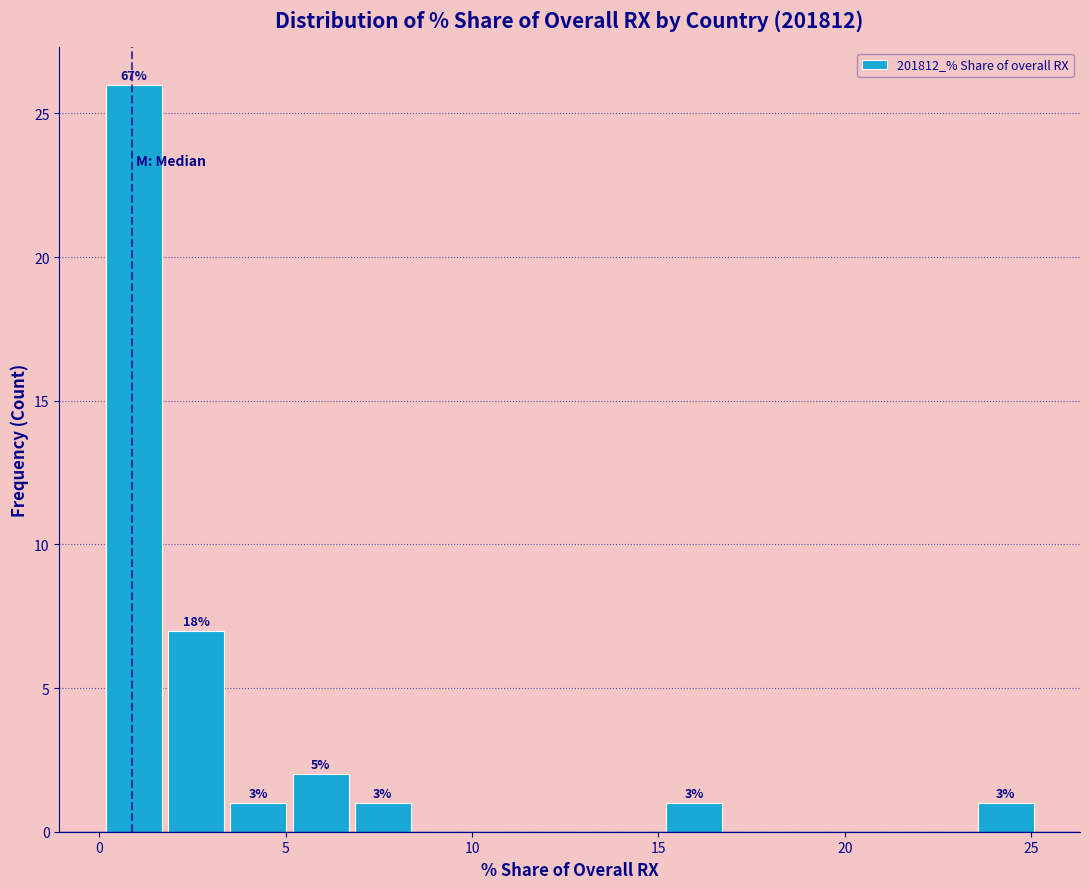

Read against the x-axis, roughly where is the centre of the tallest bar?

1.0